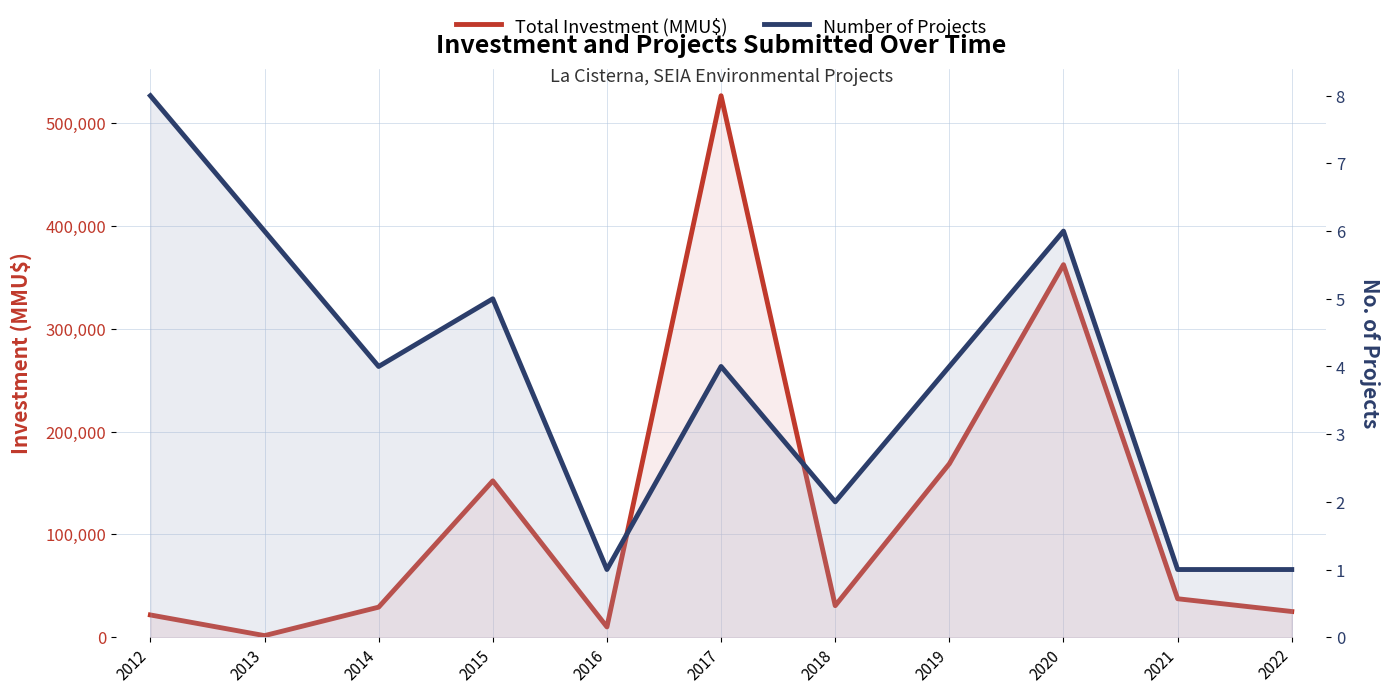

Which has a higher value, 2018 or 2021?

2021